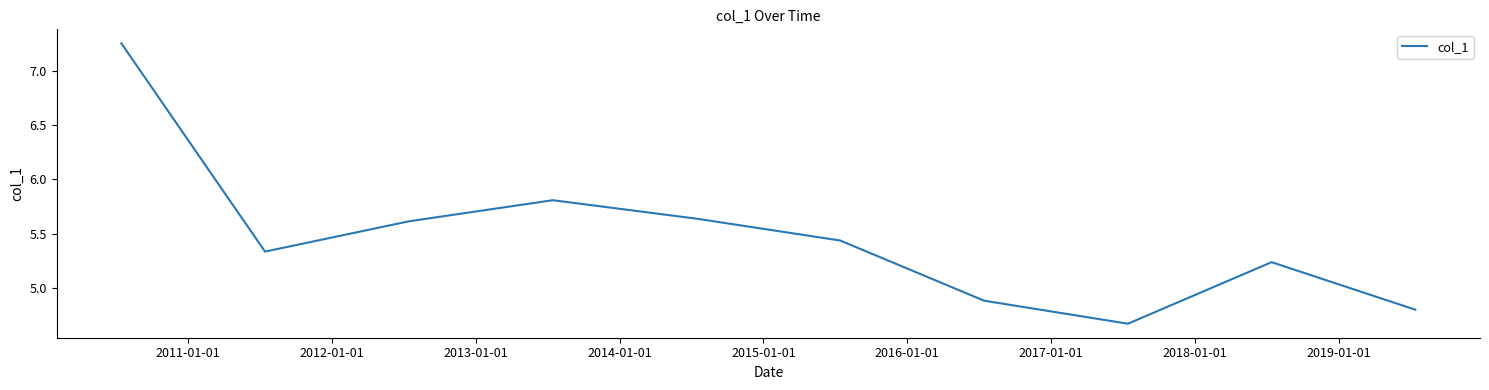

What is the minimum value shown in the chart?

4.7